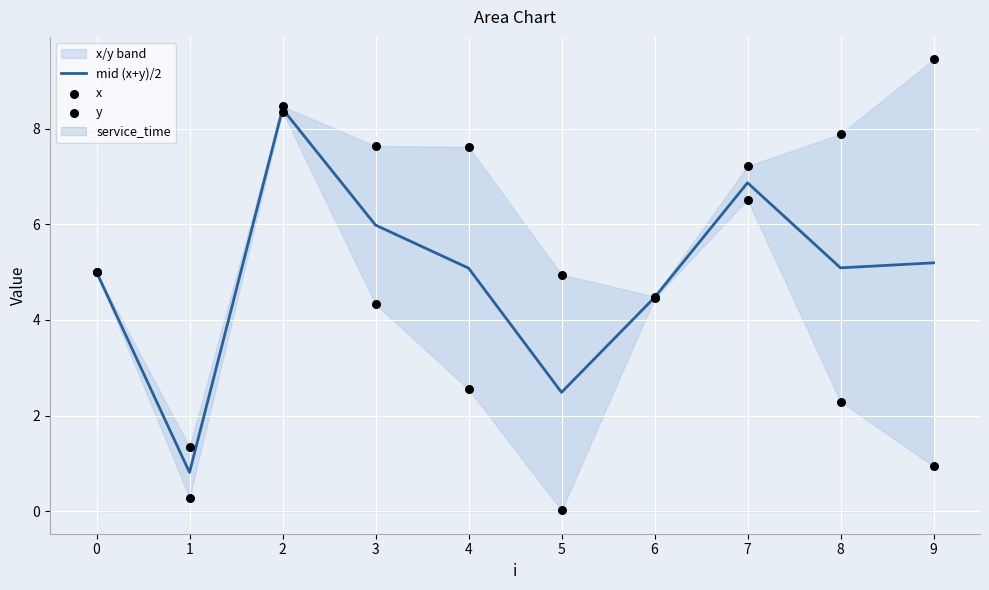

At how many categories does at least one series exceed 7?

6